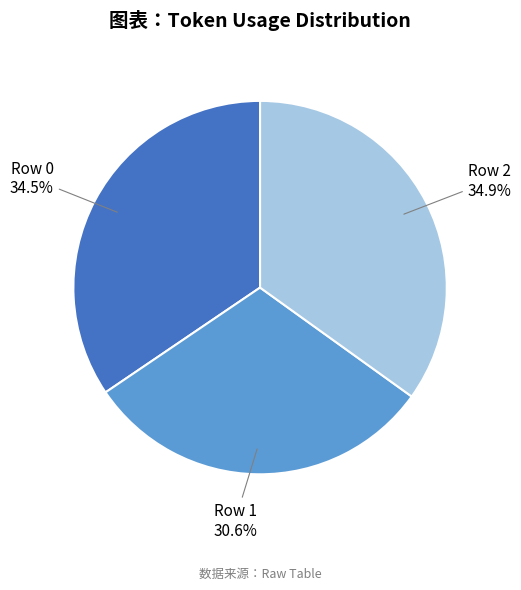

Does any single category account for the majority?

No